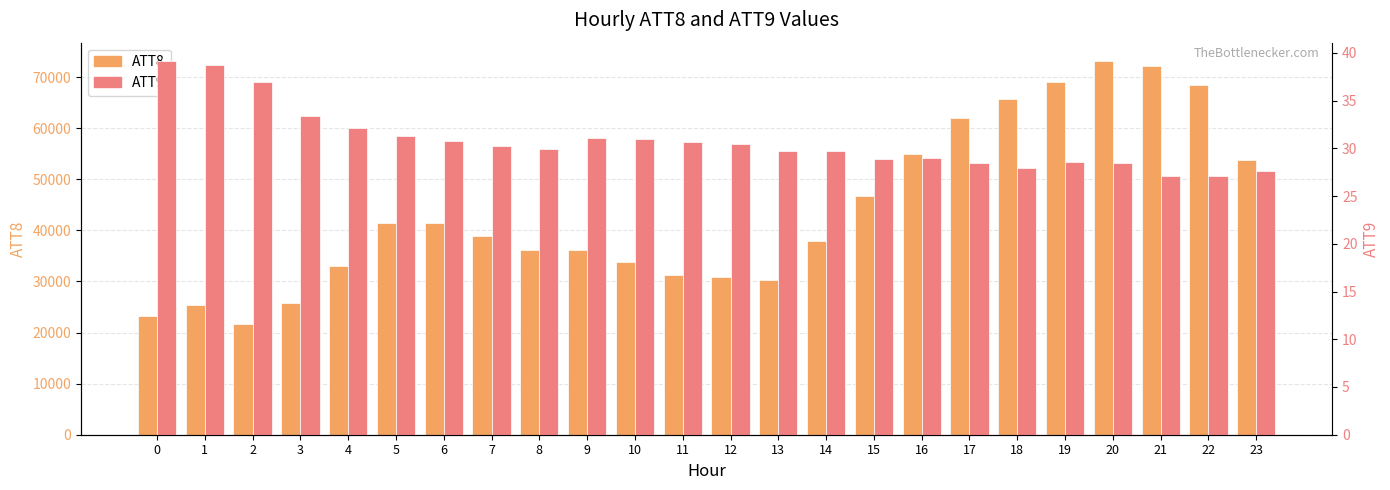

Between 9 and 20, which series saw the biggest shift?

ATT8